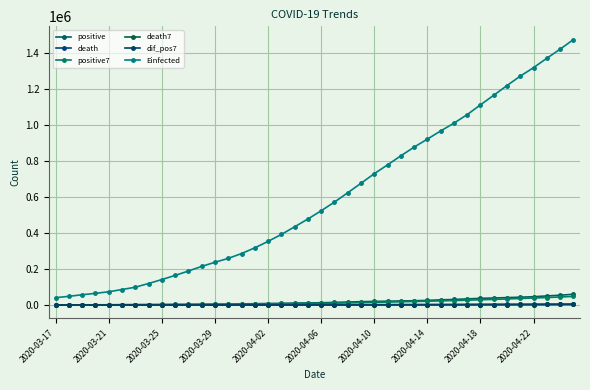

What is the value of the dif_pos7 point at the 31st from the left?

1761.9